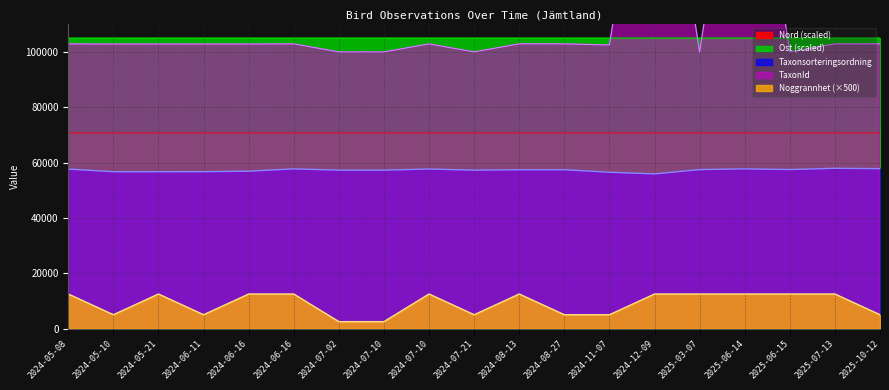

Which series has the widest spread of values?

TaxonId